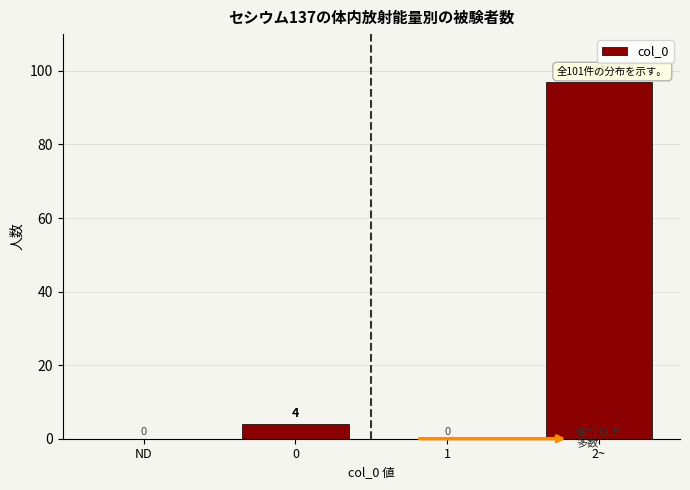

Reading right to left, list all the values displayed in this chart.

2~=97	1=0	0=4	ND=0